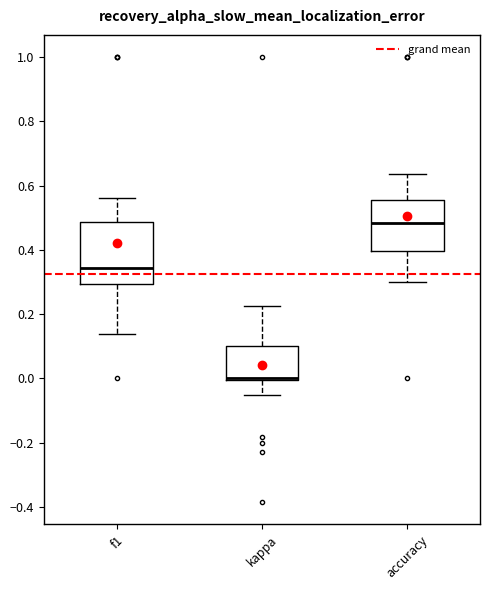

Reading left to right, transcribe this box plot: for each box, give where its median line is, the range the box spans, and where its two whiskers end, as read against the y-axis. The values are not printed on the chart, so give them approximately, as read against the axis.

f1: median 0.34, box 0.30 to 0.48, whiskers 0.14 to 0.56
kappa: median 0.00 (drawn on the box's lower edge), box 0.00 to 0.10, whiskers -0.04 to 0.22
accuracy: median 0.48, box 0.40 to 0.56, whiskers 0.30 to 0.64